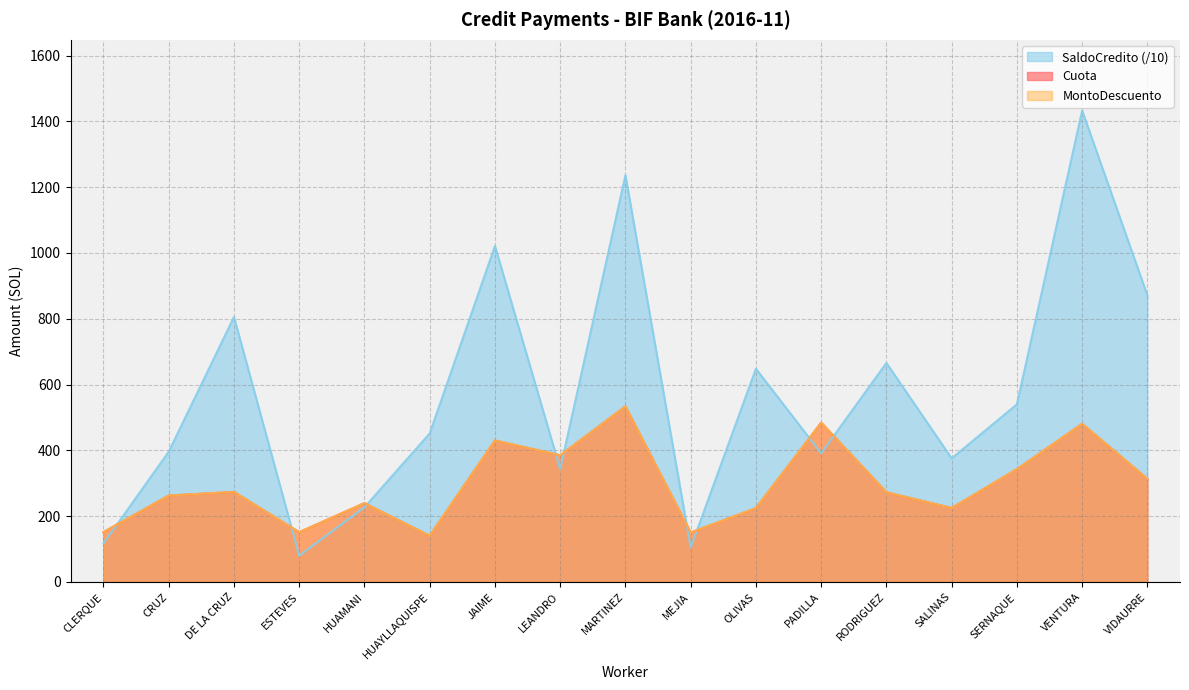

At which category does MontoDescuento reach its first local peak?

DE LA CRUZ